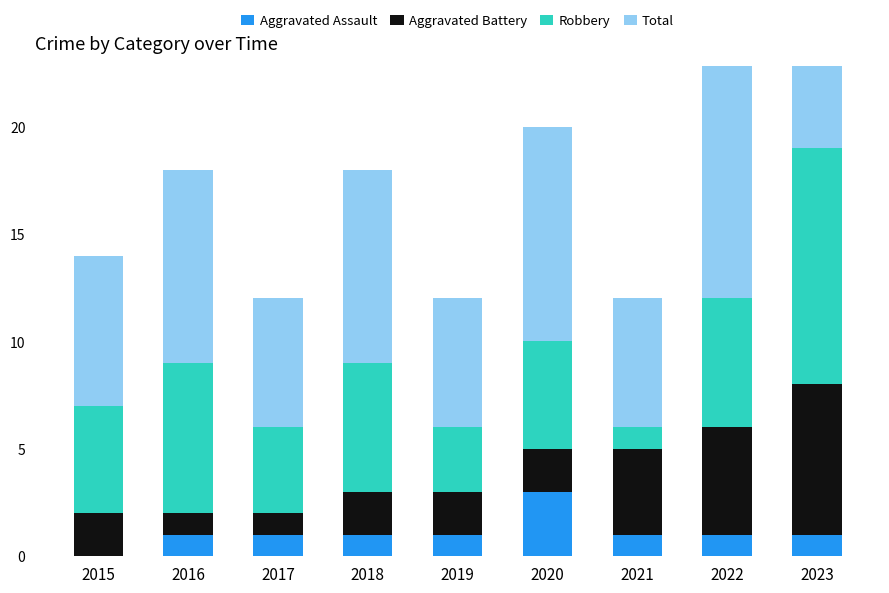

What is the average value of the Total series?

9